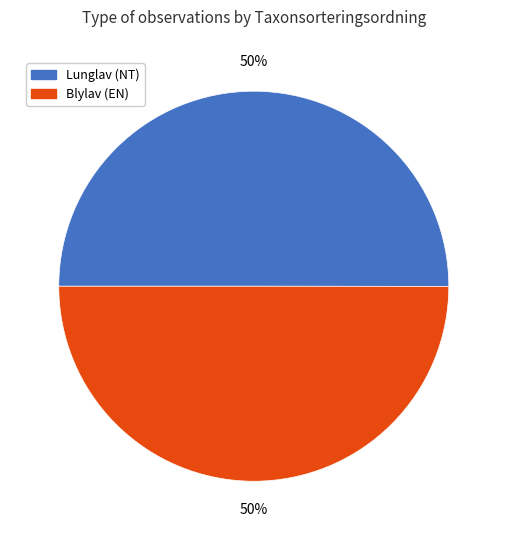

To the nearest percent, what portion does Blylav (EN) represent?

50%